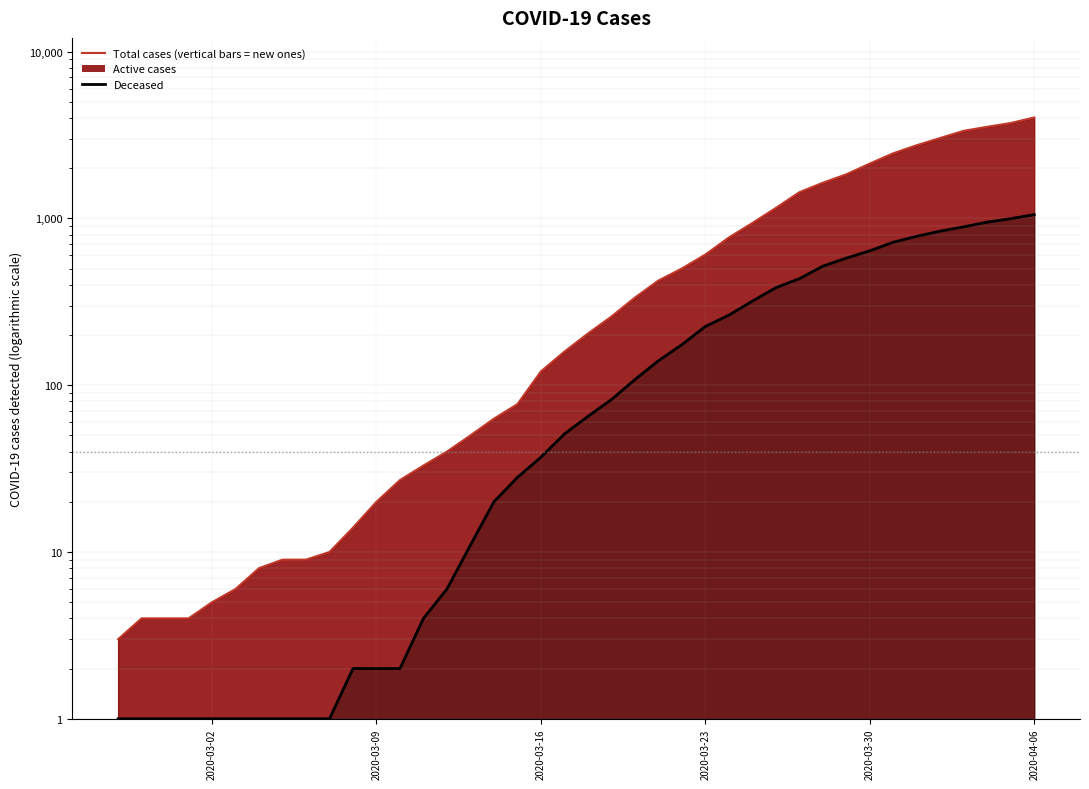

What is the greatest value displayed?

4028